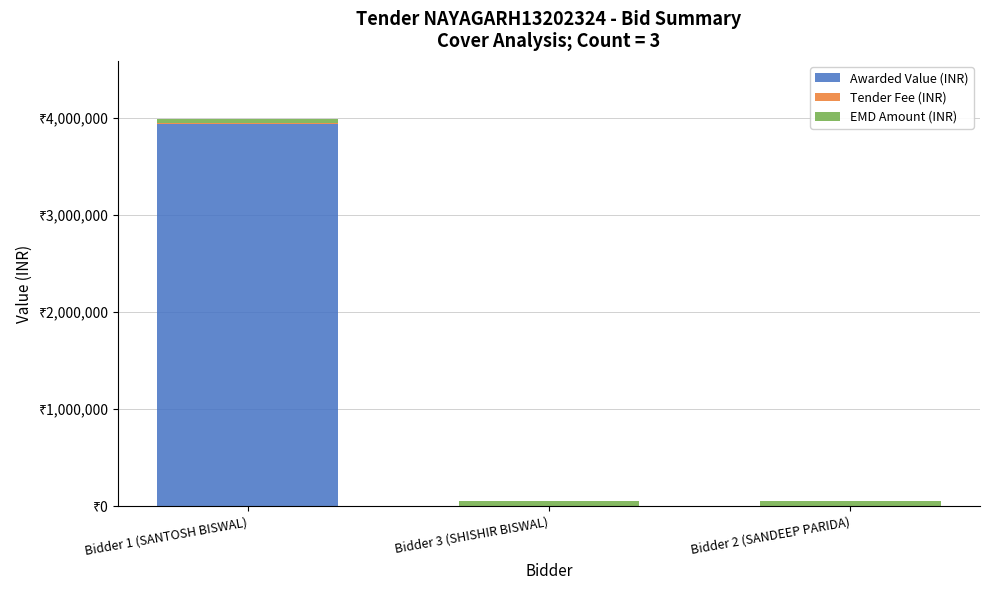

The value of Awarded Value (INR) at Bidder 2 (SANDEEP PARIDA) is 2714259. True or false?

False